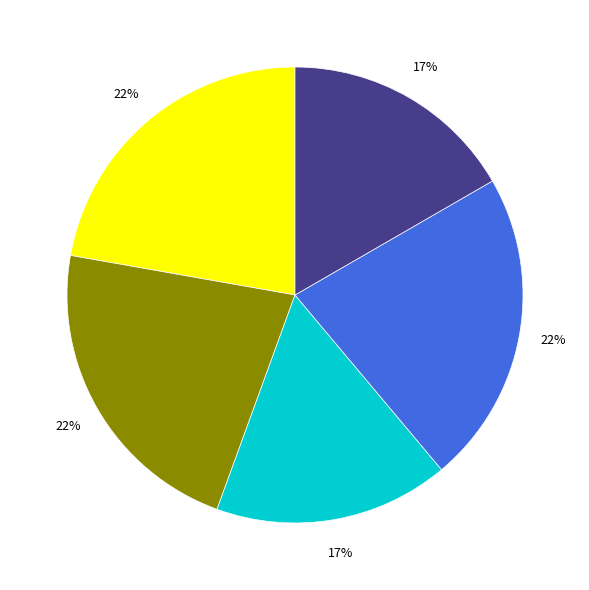

To the nearest percent, what is the average slice percentage?

20%